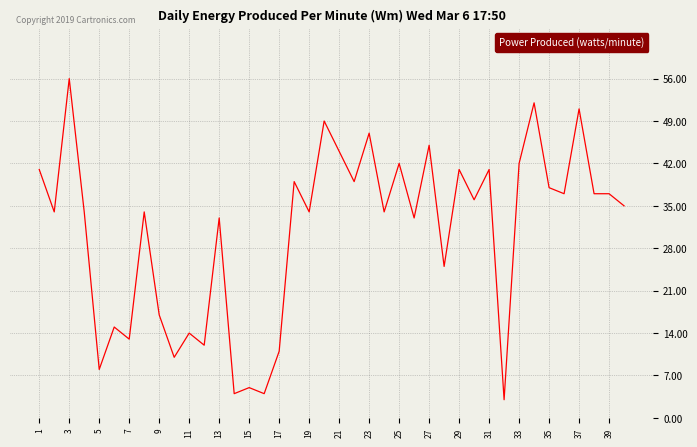

What is the difference between the maximum and minimum values?

53